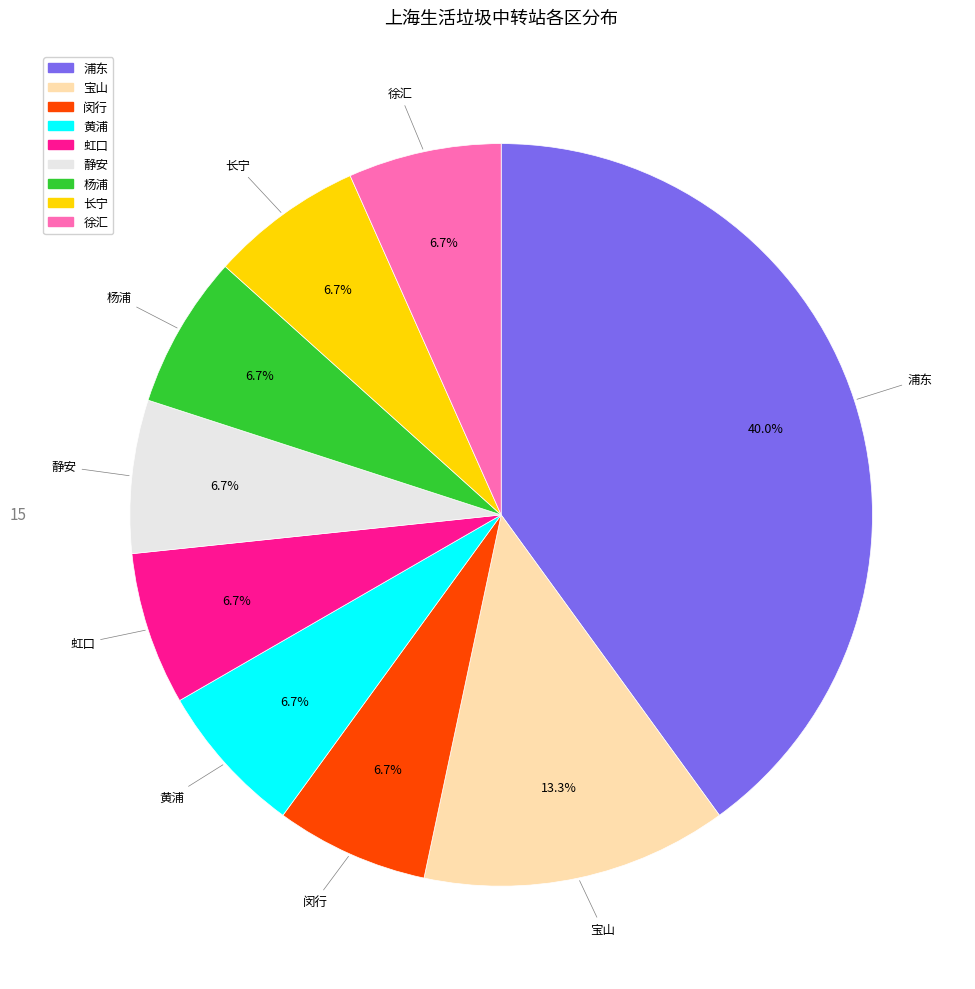

Approximately how many times larger is the value at 虹口 compared to 闵行?

1.0